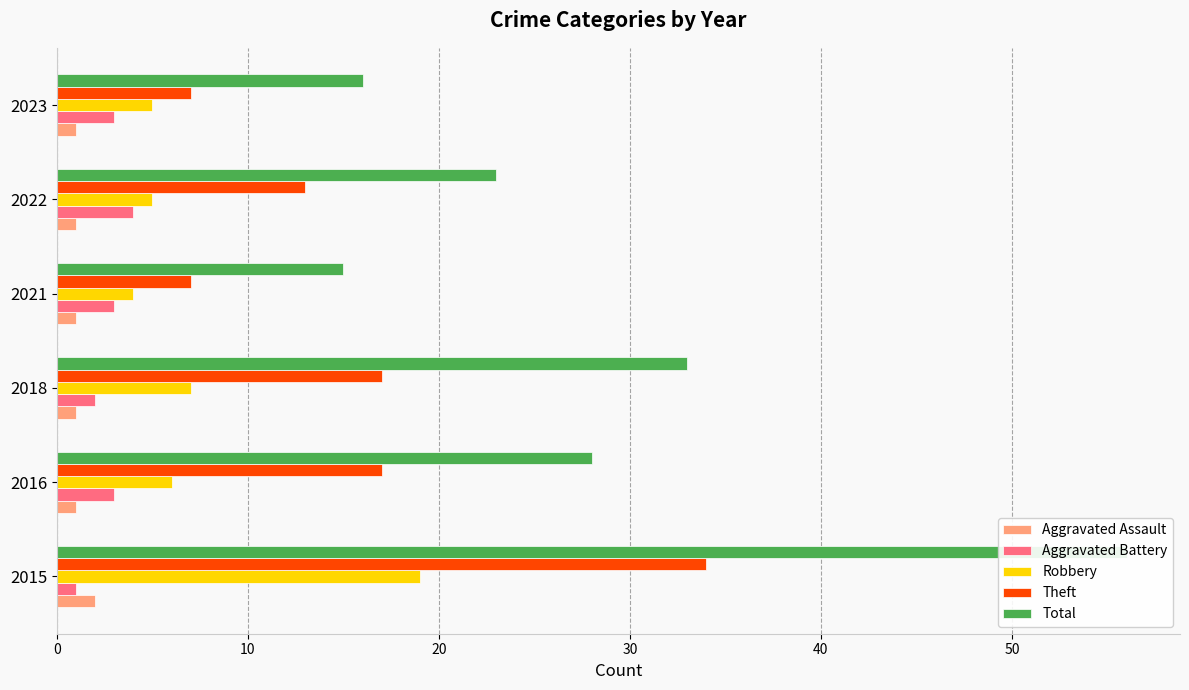

What is the average value of the Robbery series?

8